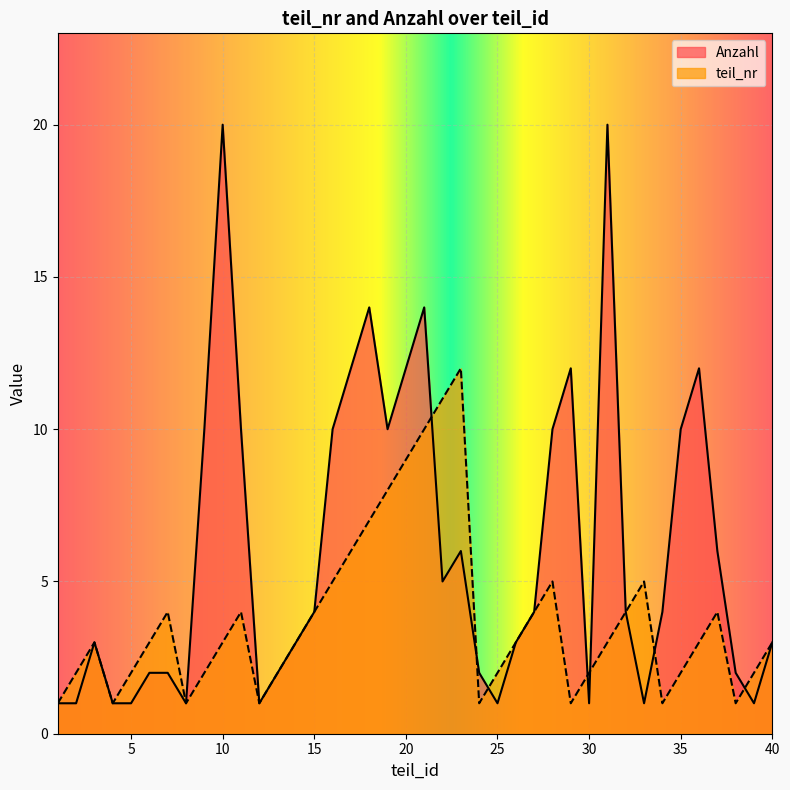

The value of Anzahl at 18 is 14. True or false?

True